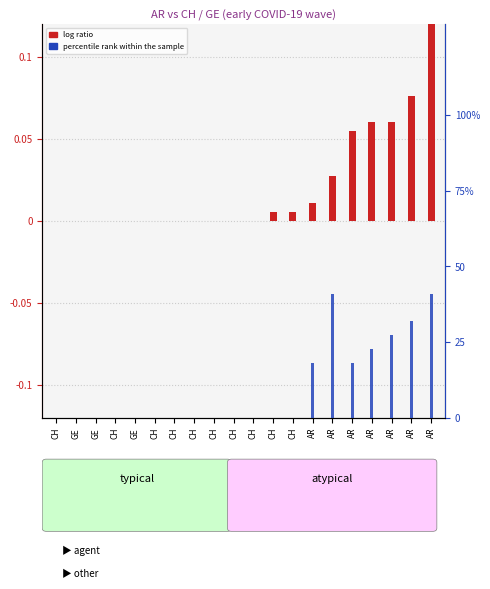

Reading left to right, extract all data points from this chart.

log ratio (CH): 0.0	0.0	0.0	0.0	0.0	0.0	0.0	0.0	0.0	0.0	0.0	0.0	0.0	0.0	0.0	0.1	0.1	0.1	0.1	0.1
percentile rank within the sample: 0.0	0.0	0.0	0.0	0.0	0.0	0.0	0.0	0.0	0.0	0.0	0.0	0.0	18.2	40.9	18.2	22.7	27.3	31.8	40.9